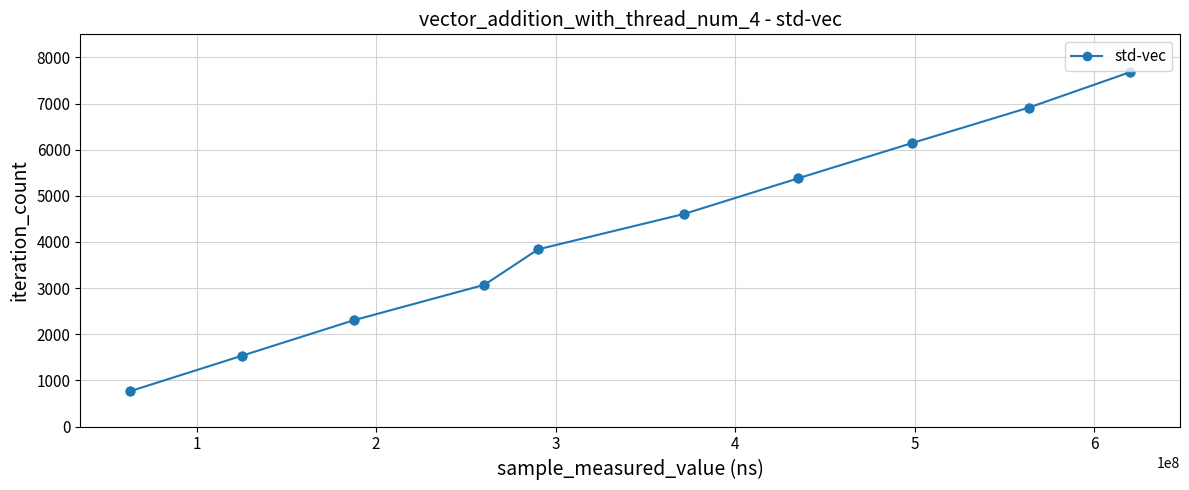

What is the sum of all values?

42240